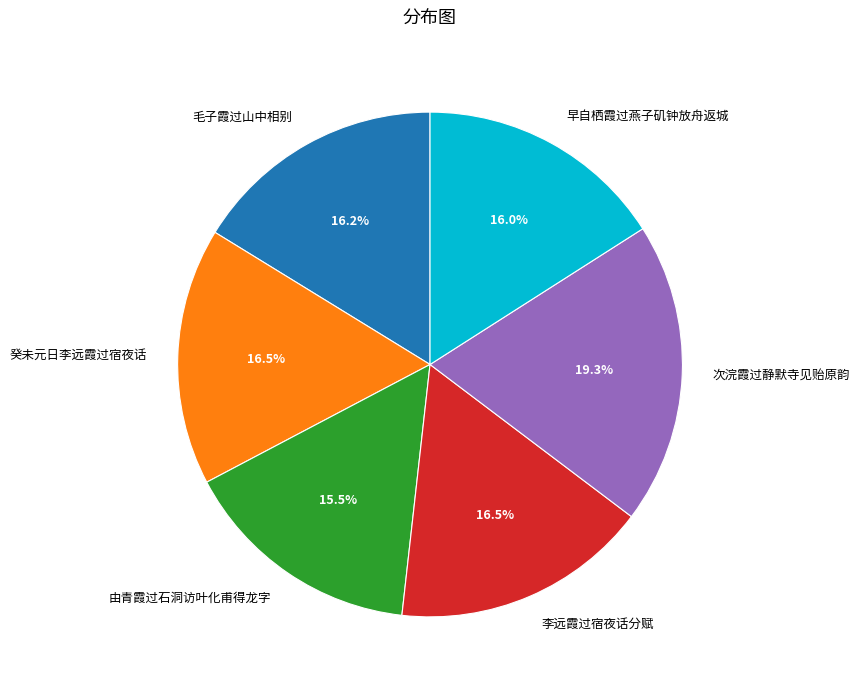

What is the largest slice in the pie chart?

次浣霞过静默寺见贻原韵